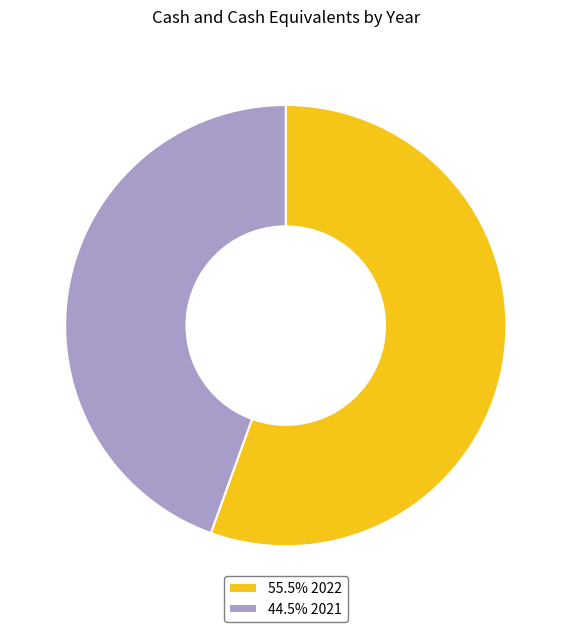

Combined, do 44.5% 2021 and 55.5% 2022 account for over 50%?

Yes